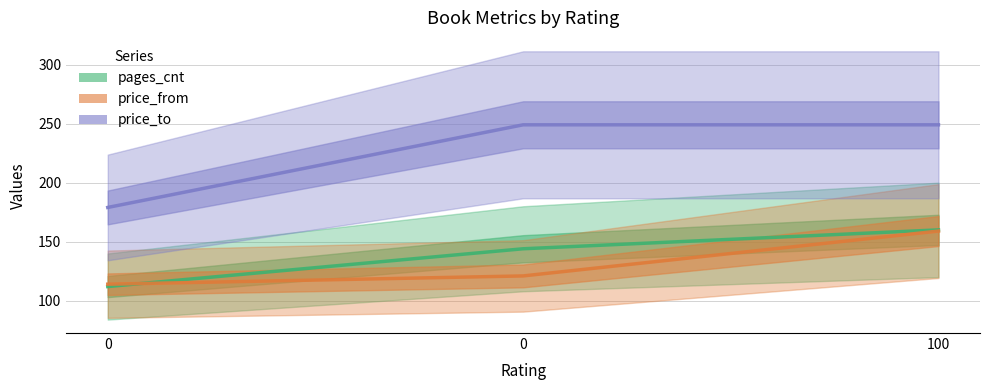

List the series in order of their peak value, lowest first.

price_from, pages_cnt, price_to